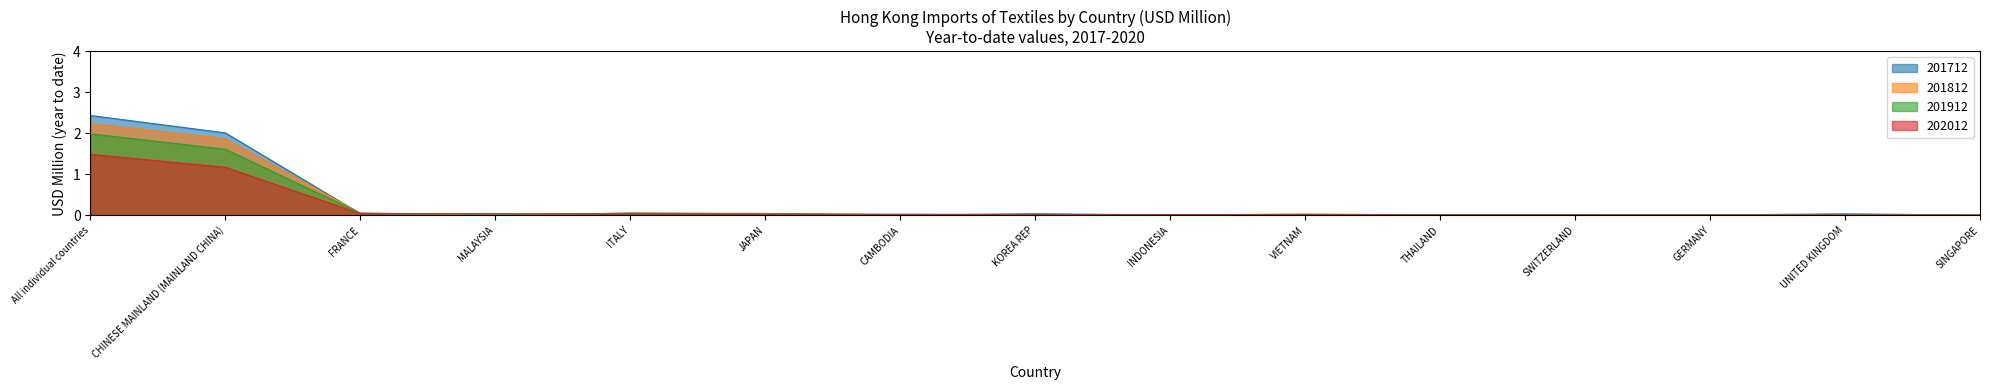

At how many categories does at least one series exceed 2?

2